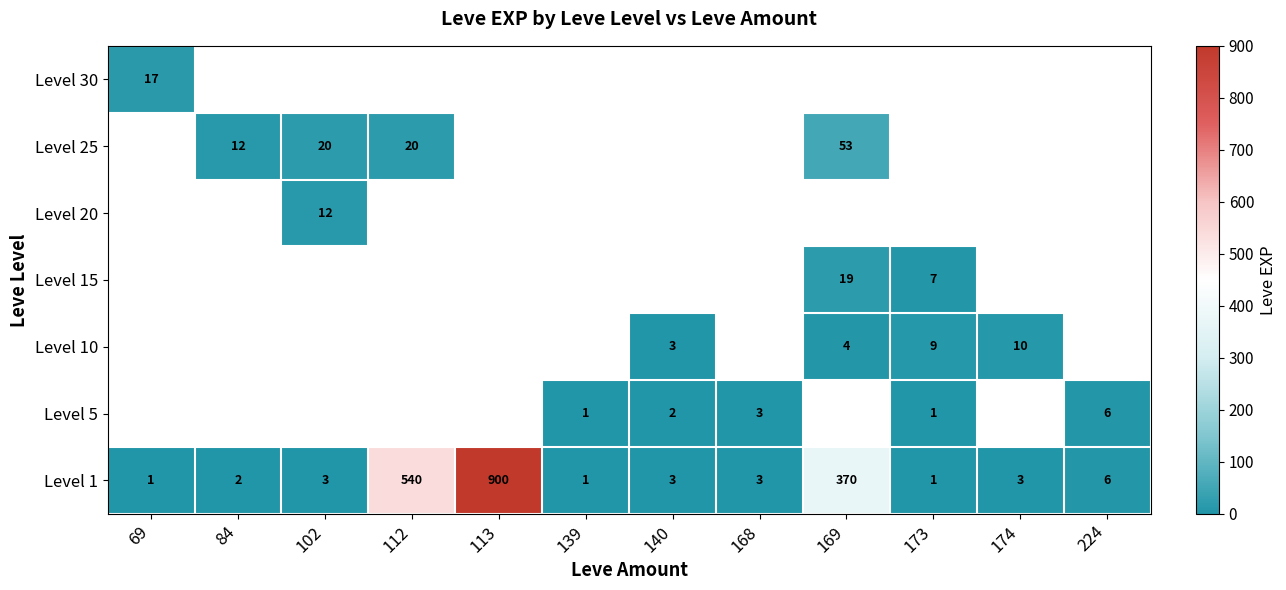

The Level 15 series shows 9 at 173. True or false?

False